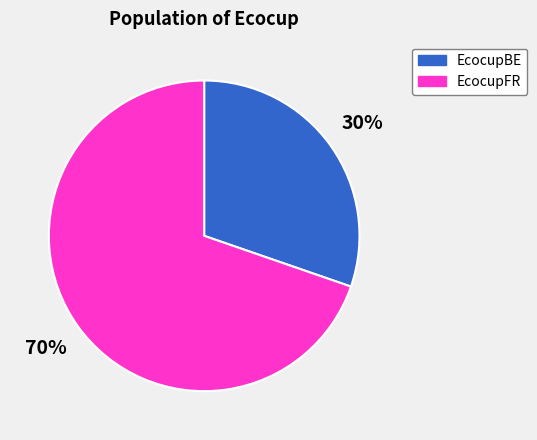

Is it true that EcocupBE is 30% of the pie?

True